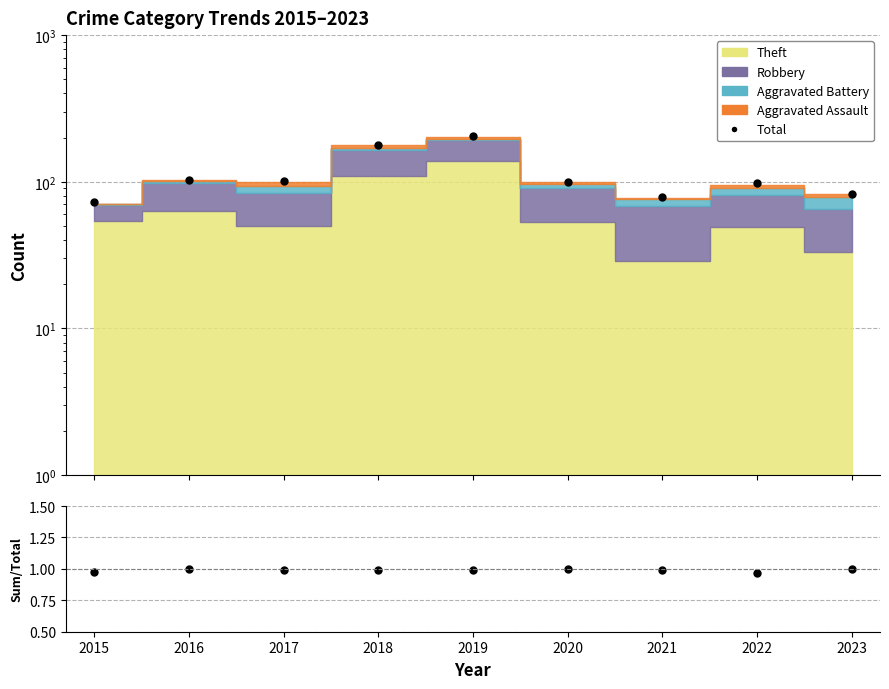

In Total, how many points are higher than both neighbors (excluding endpoints)?

3